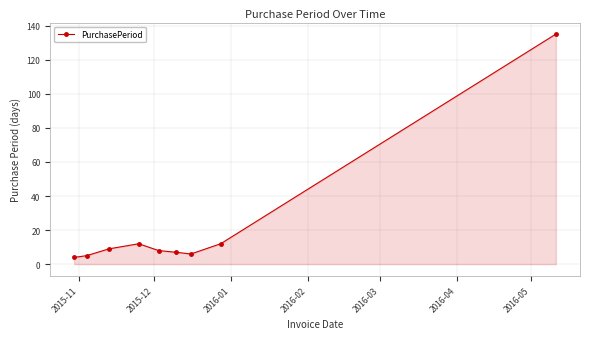

What is the difference between the second highest and minimum values?

8